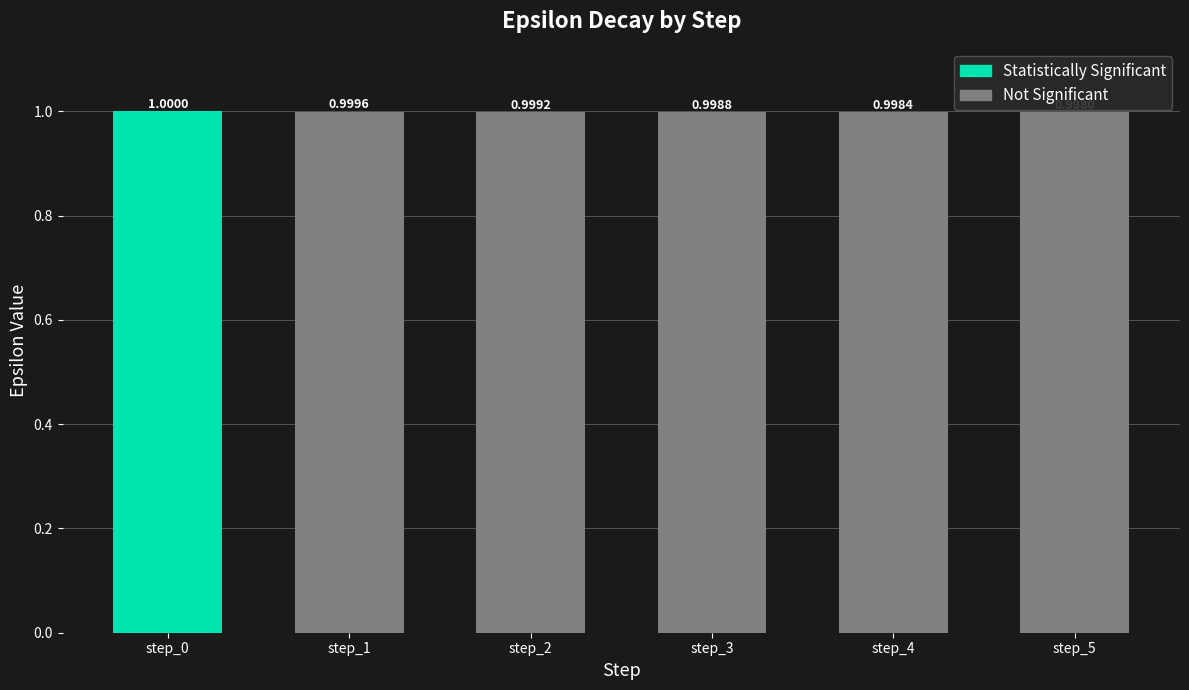

Rank the categories by value from lowest to highest.

step_5, step_4, step_3, step_2, step_1, step_0